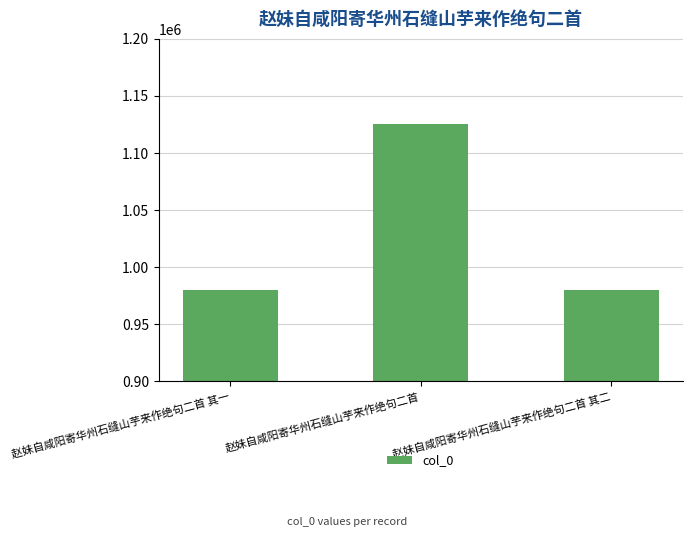

What is the sum of the values at 赵妹自咸阳寄华州石缝山芋来作绝句二首 and 赵妹自咸阳寄华州石缝山芋来作绝句二首 其二?

2105204